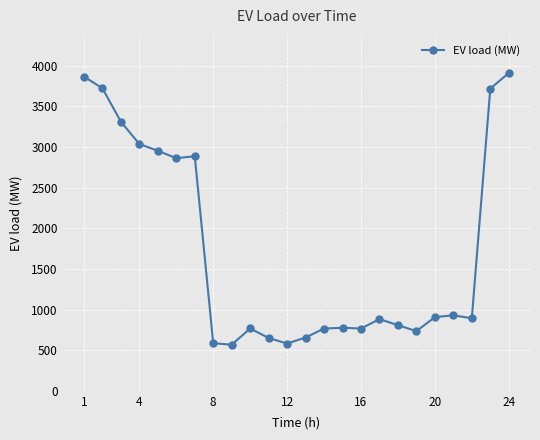

What is the greatest value displayed?

3909.8